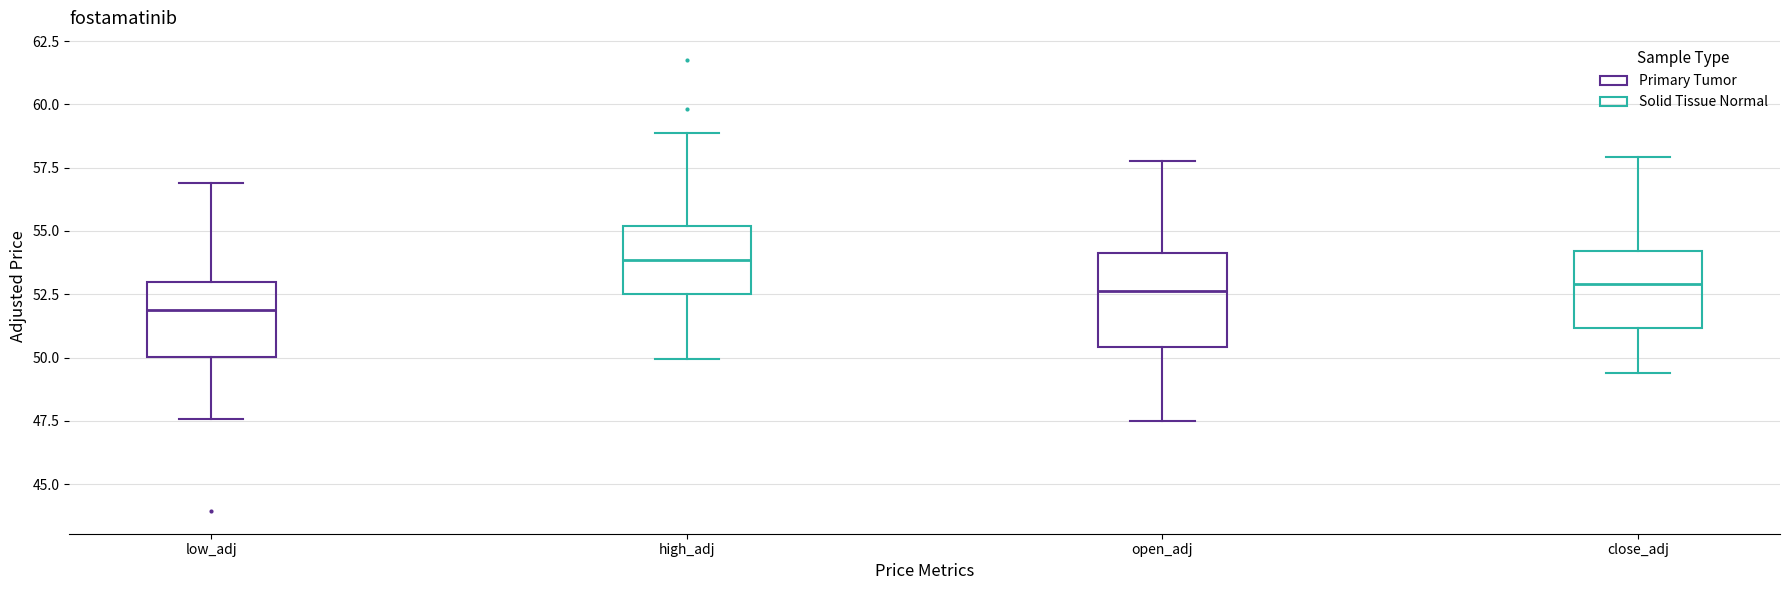

Reading left to right, transcribe this box plot: for each box, give where its median line is, the range the box spans, and where its two whiskers end, as read against the y-axis. The values are not printed on the chart, so give them approximately, as read against the axis.

low_adj: median 52.0, box 50.0 to 53.0, whiskers 47.5 to 57.0
high_adj: median 54.0, box 52.5 to 55.0, whiskers 50.0 to 59.0
open_adj: median 52.5, box 50.5 to 54.0, whiskers 47.5 to 57.5
close_adj: median 53.0, box 51.0 to 54.0, whiskers 49.5 to 58.0